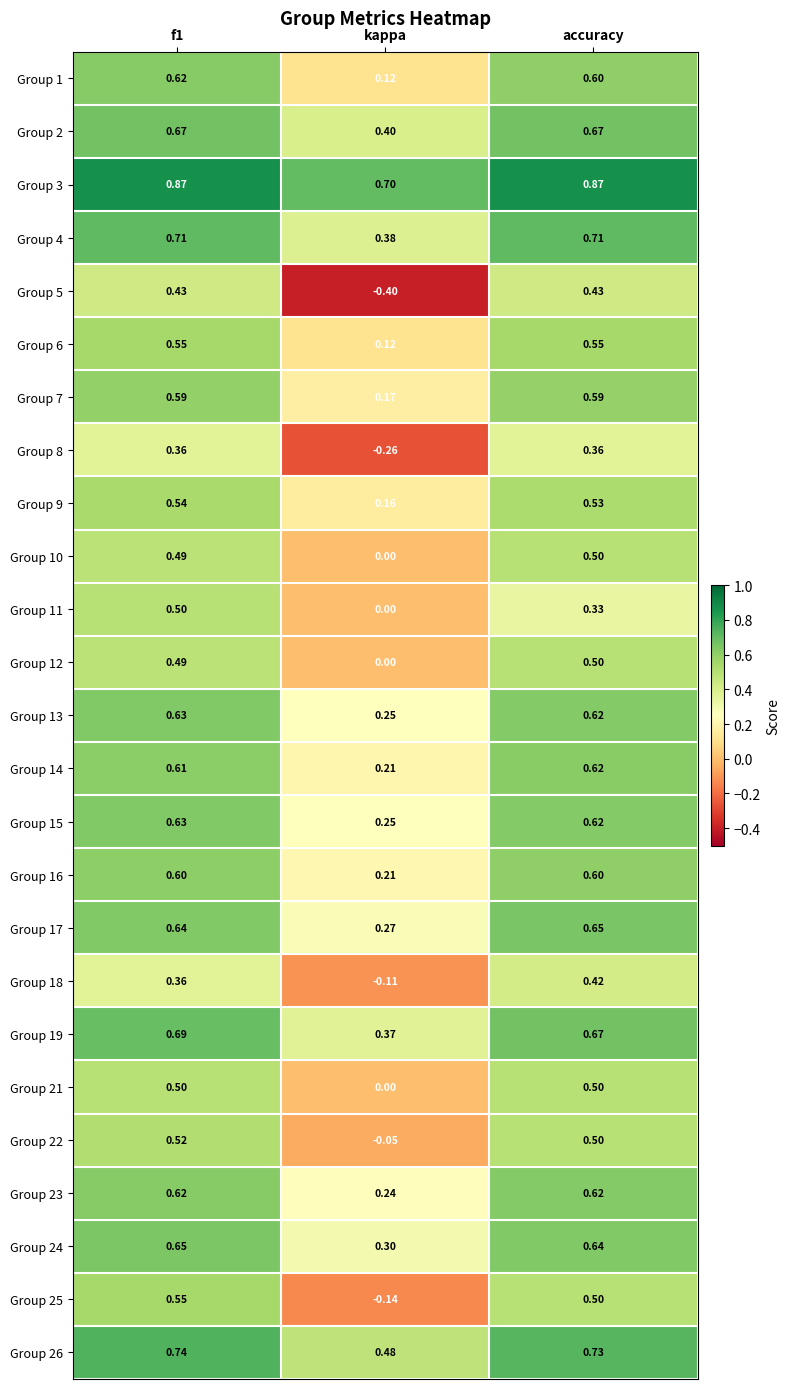

At which category is the sum across all series the highest?

f1